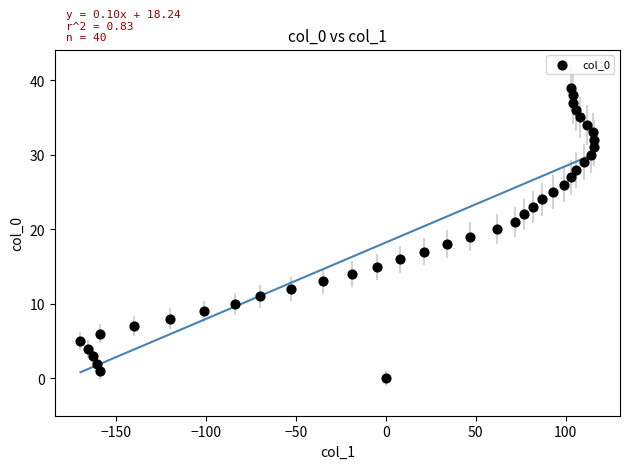

What is the range of X values (max minus min)?

286